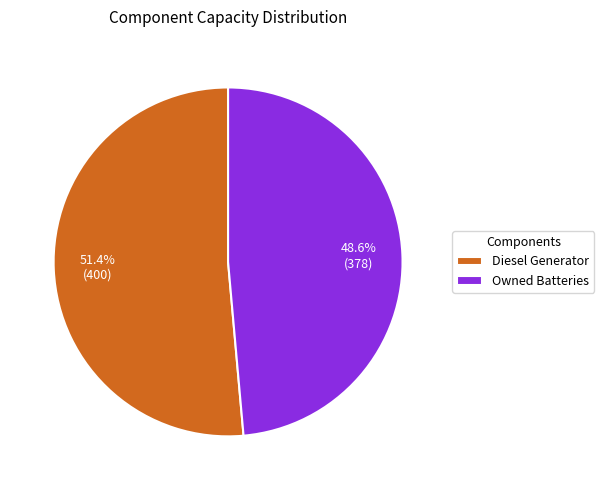

Which category has the biggest portion of the pie?

Diesel Generator